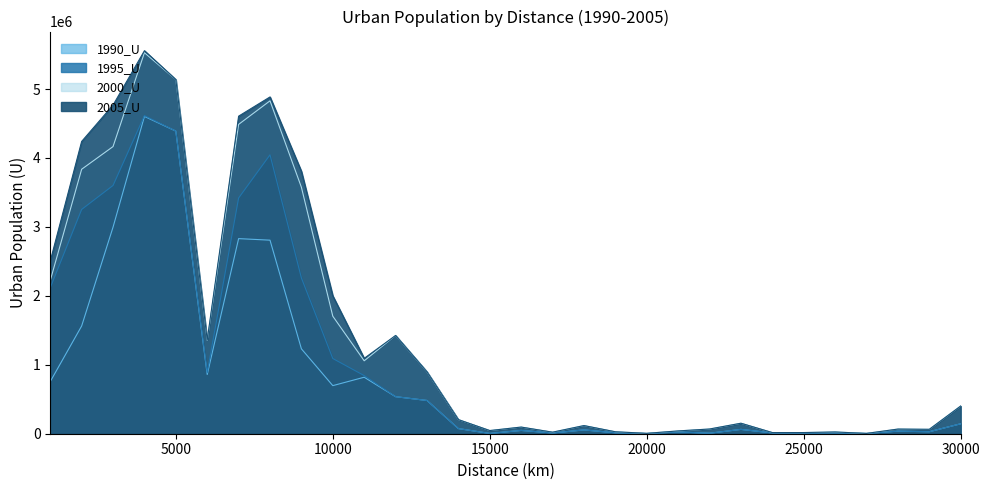

What is the value of the 2000_U point at the 14th from the left?

204936